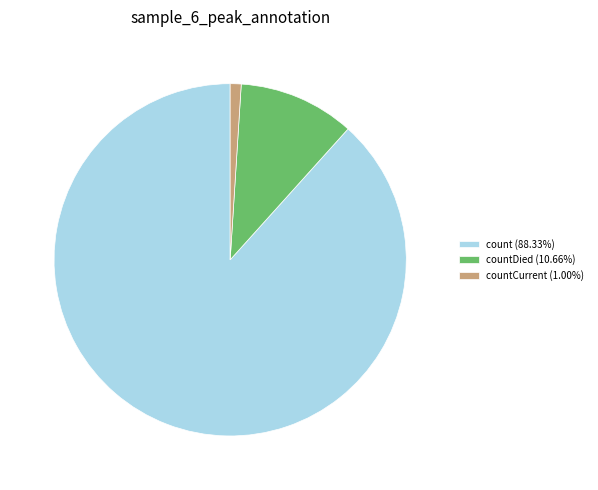

How many segments does this pie chart have?

3